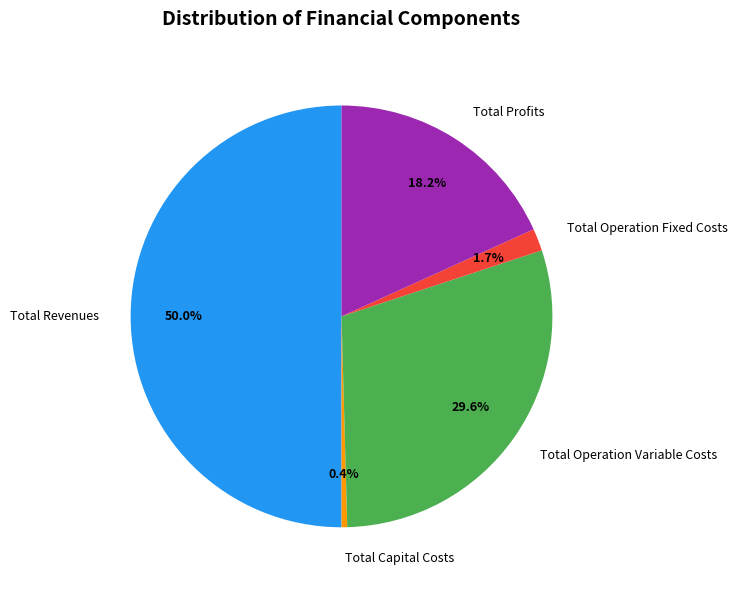

Which category has the smallest portion of the pie?

Total Capital Costs